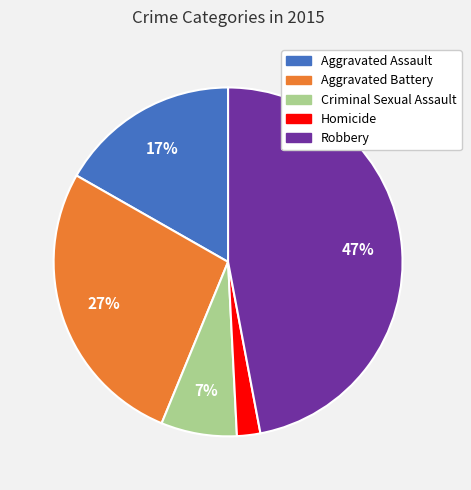

What is the ratio of the value at Robbery to the value at Aggravated Battery?

1.7